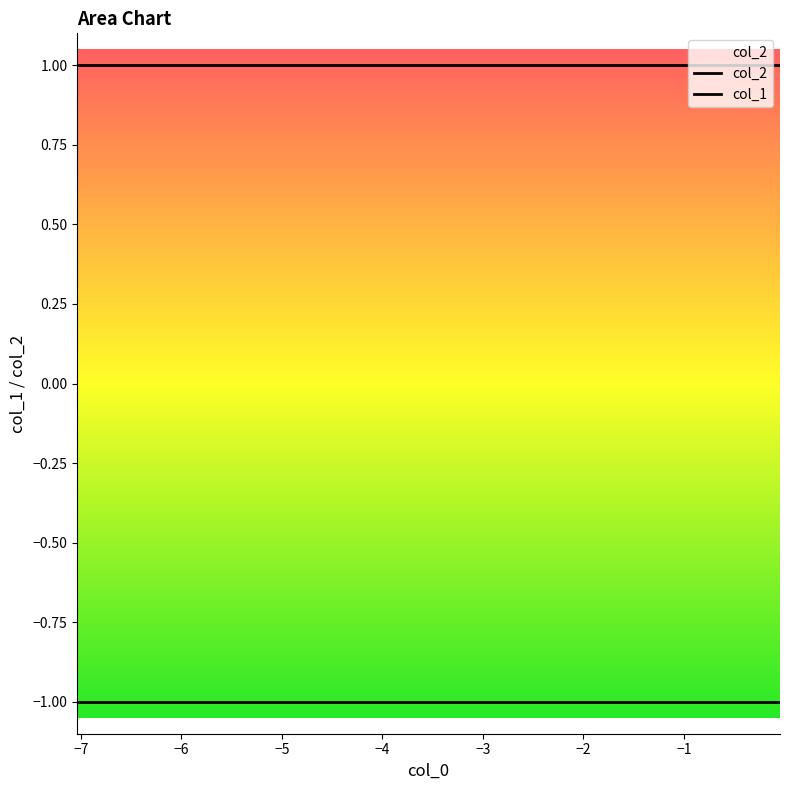

Which series changed the most between −7 and −3?

col_2